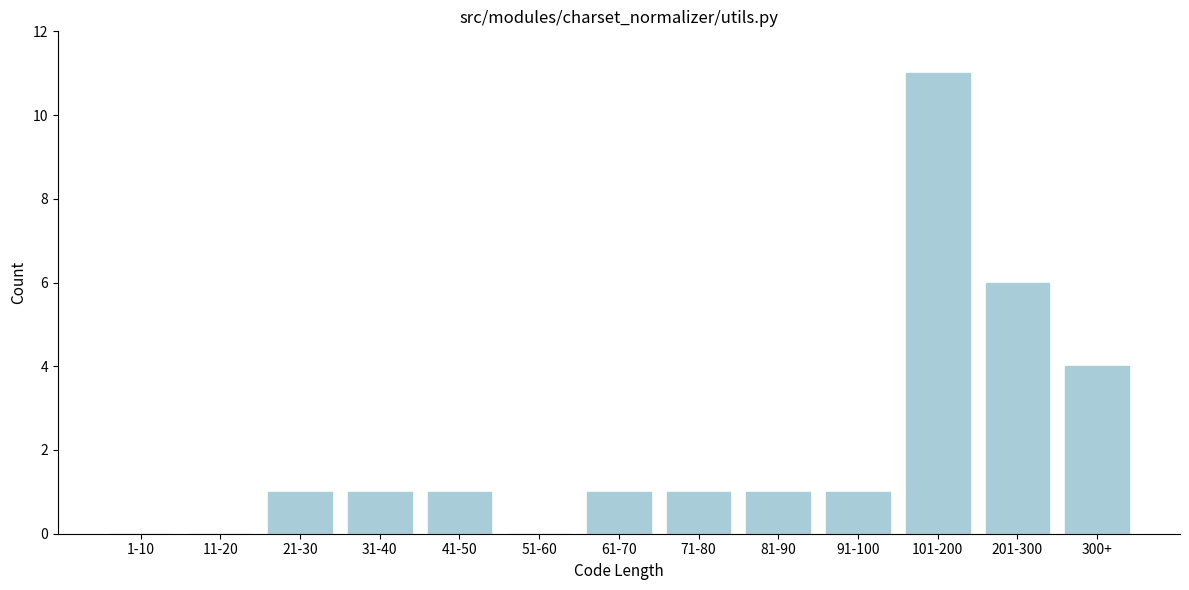

Reading left to right, extract all data points from this chart.

1-10=0	11-20=0	21-30=1	31-40=1	41-50=1	51-60=0	61-70=1	71-80=1	81-90=1	91-100=1	101-200=11	201-300=6	300+=4